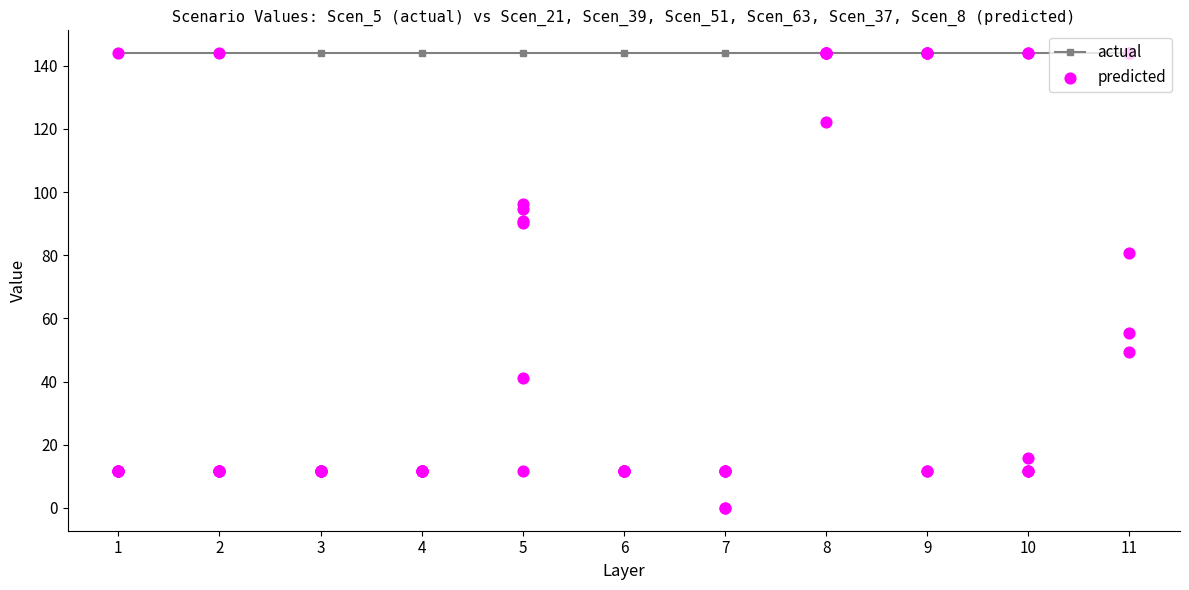

Is the value of predicted at 1 greater than the value of actual at 10?

No